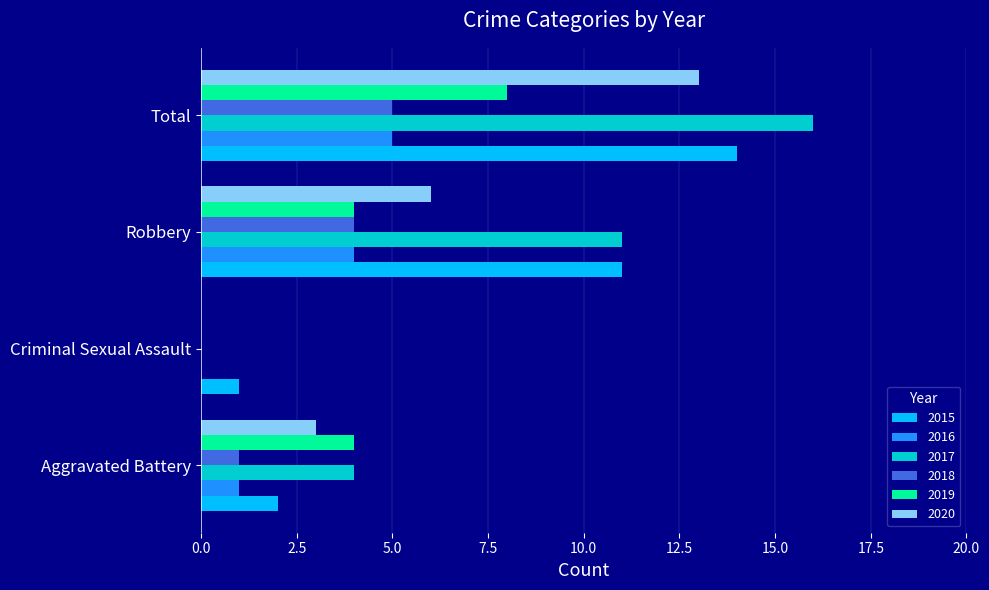

Which series has the widest spread of values?

2017